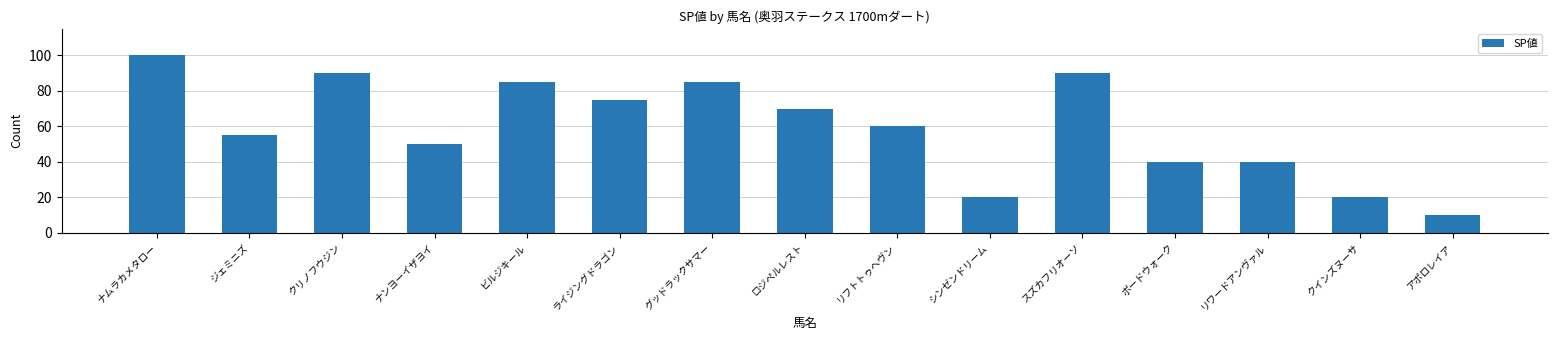

What is the label of the 1st bar from the right?

アポロレイア